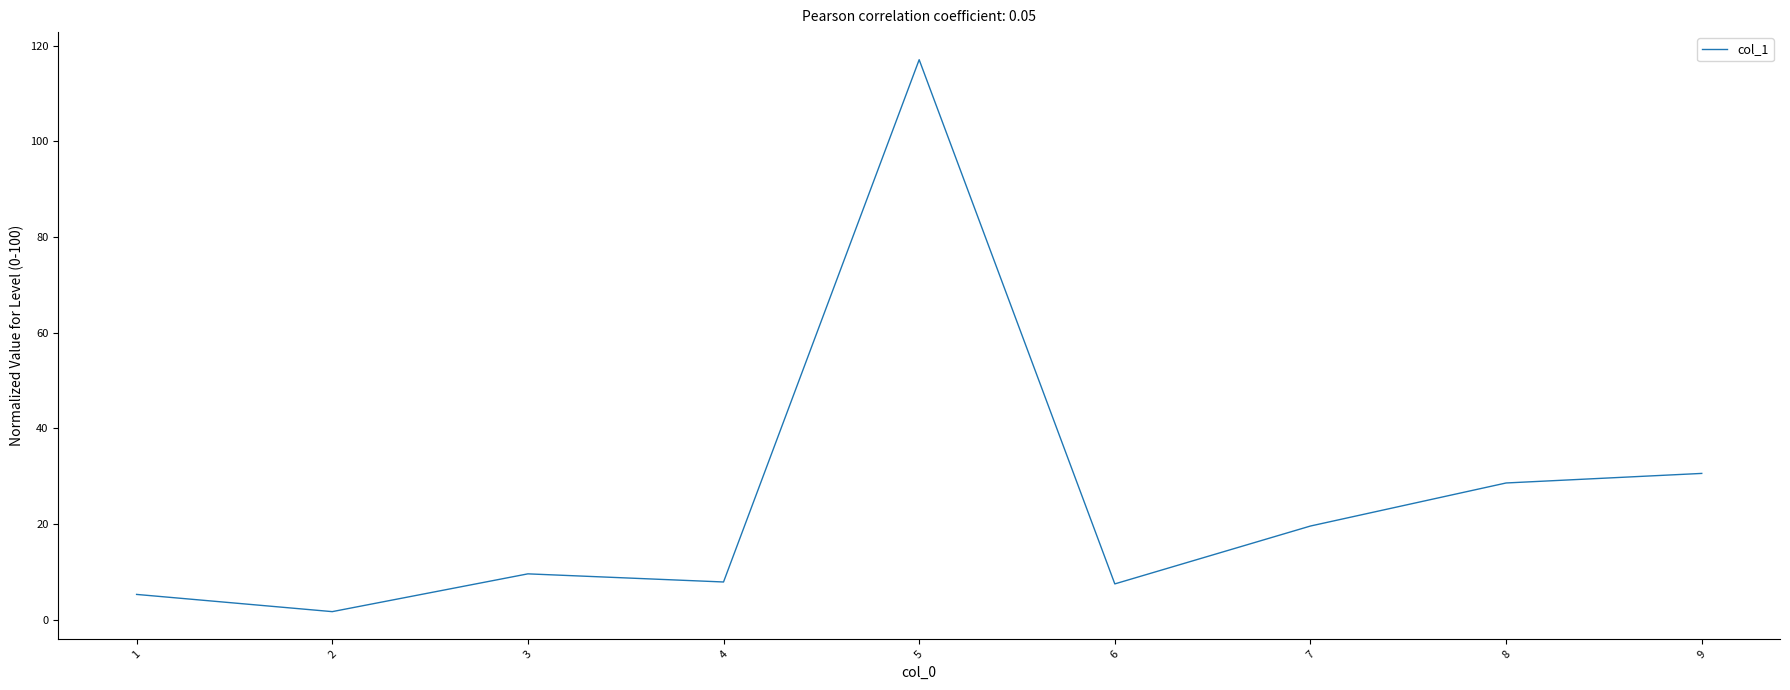

What is the average value?

25.3